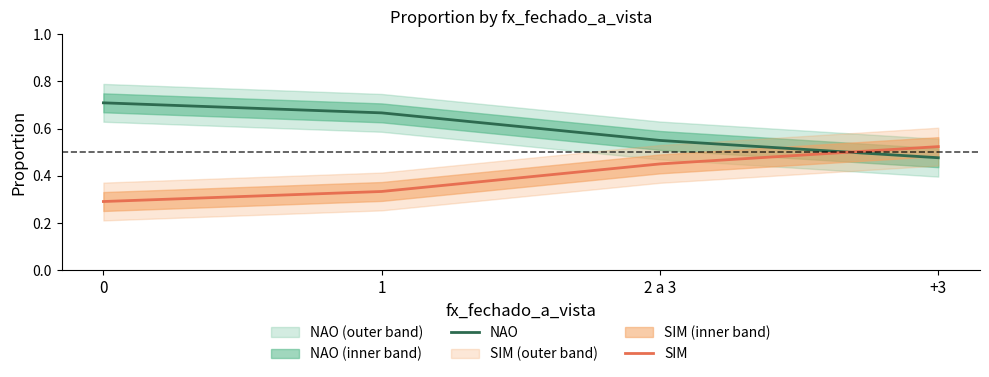

Reading left to right, transcribe all the data shown in this chart.

NAO: 0=0.7	1=0.7	2 a 3=0.5	+3=0.5
SIM: 0=0.3	1=0.3	2 a 3=0.5	+3=0.5